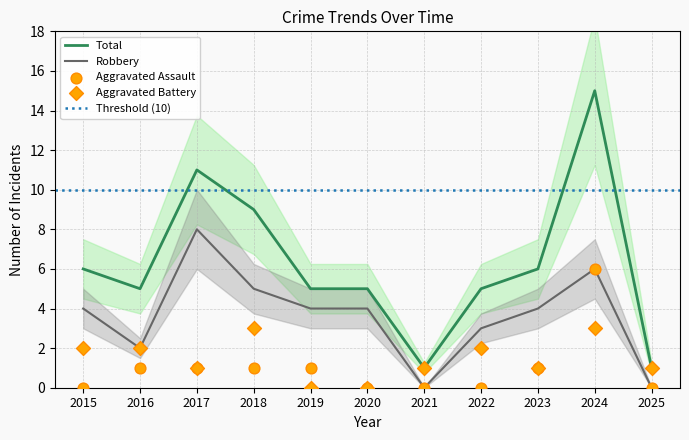

What is the total value across all series at 2017?

21